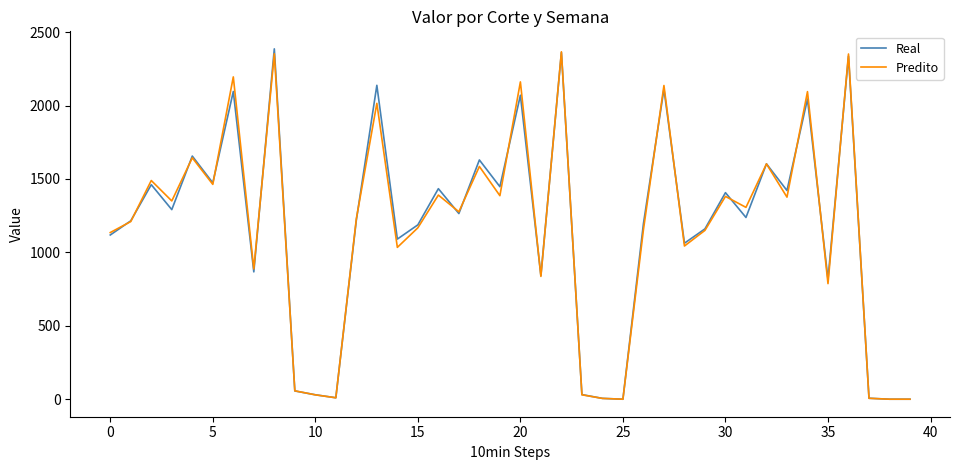

What is the greatest value displayed?

2385.8